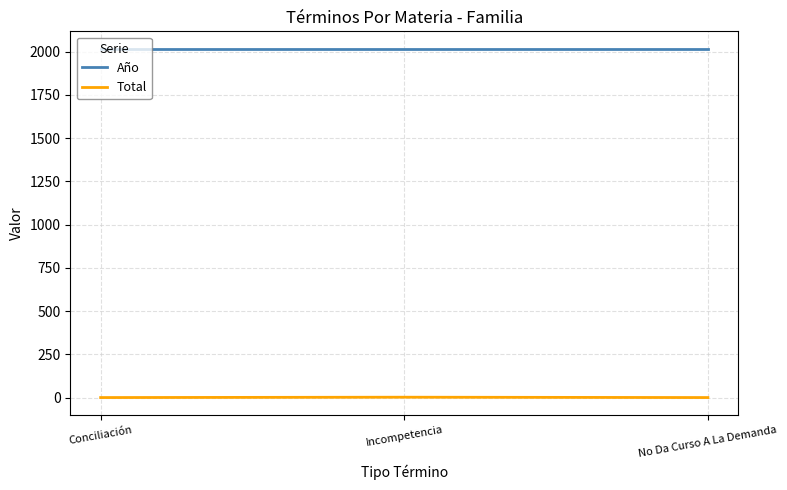

What is the spread (max minus min) of values at No Da Curso A La Demanda?

2016